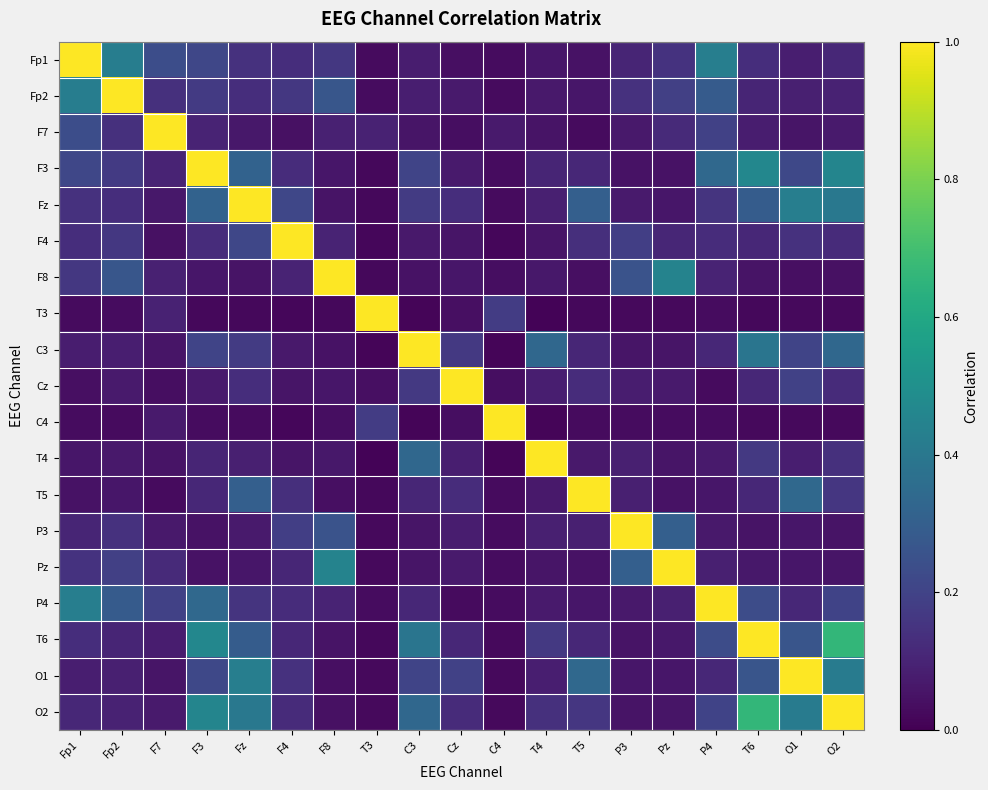

List the series in order of their peak value, lowest first.

Fp1, Fp2, F7, F3, Fz, F4, F8, T3, C3, Cz, C4, T4, T5, P3, Pz, P4, T6, O1, O2